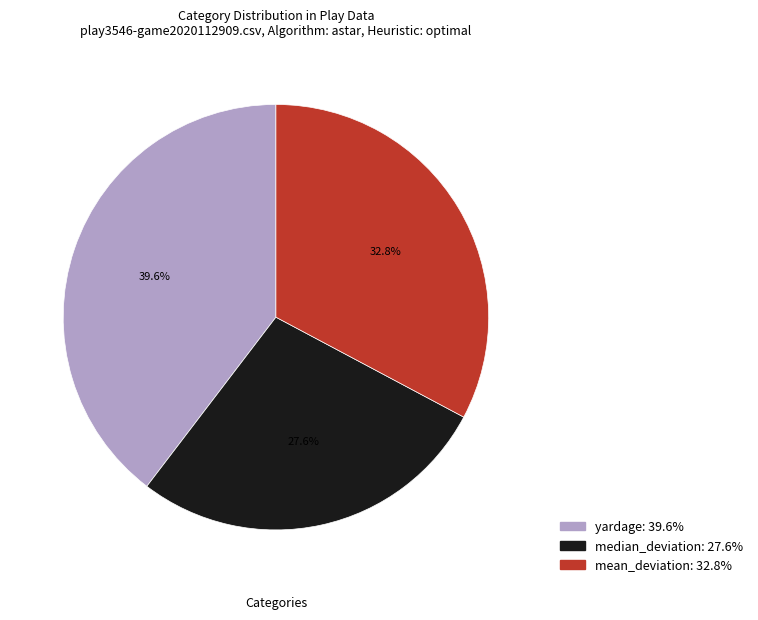

To the nearest percent, what is the difference between the largest and smallest slice percentages?

12%